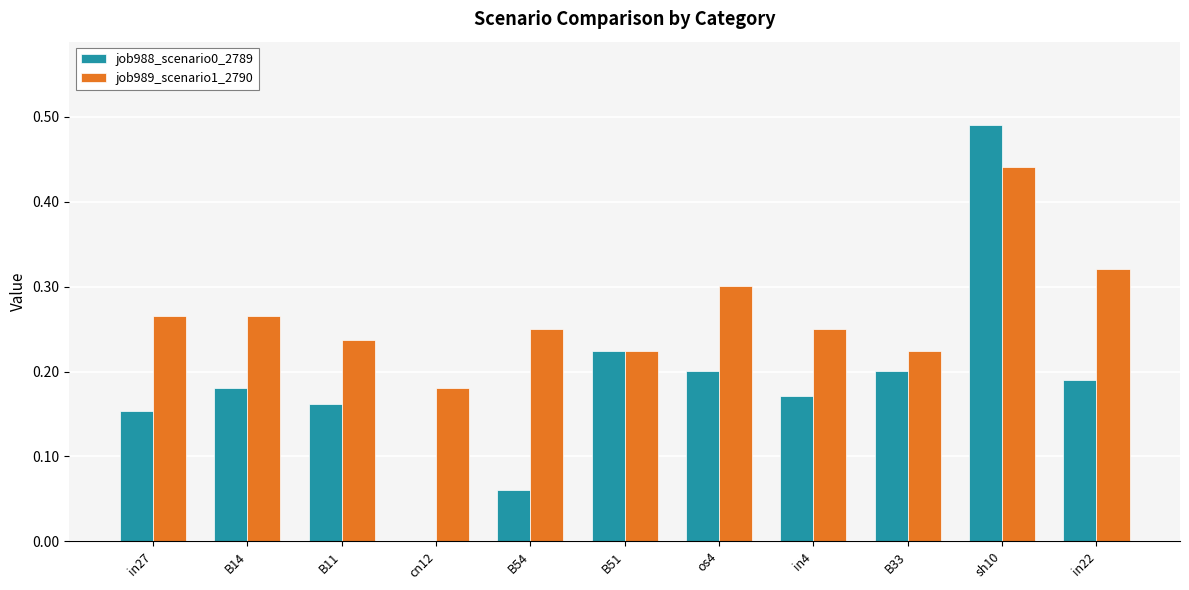

Is the value of job988_scenario0_2789 at in27 greater than the value of job989_scenario1_2790 at B33?

No